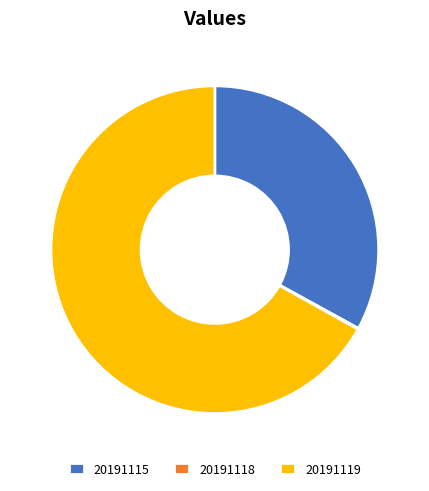

Is there a majority slice in this chart?

Yes